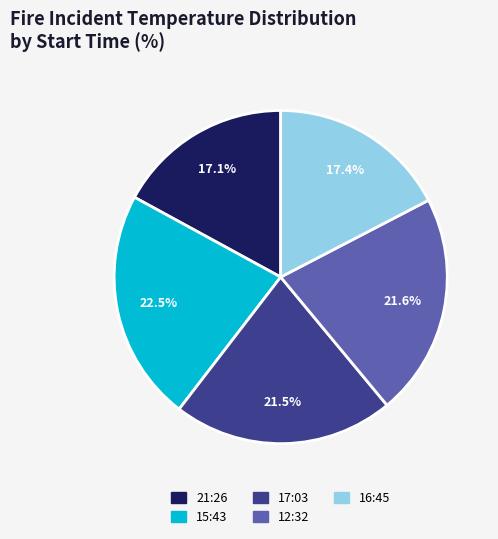

What percentage is the 12:32 slice, to the nearest percent?

22%